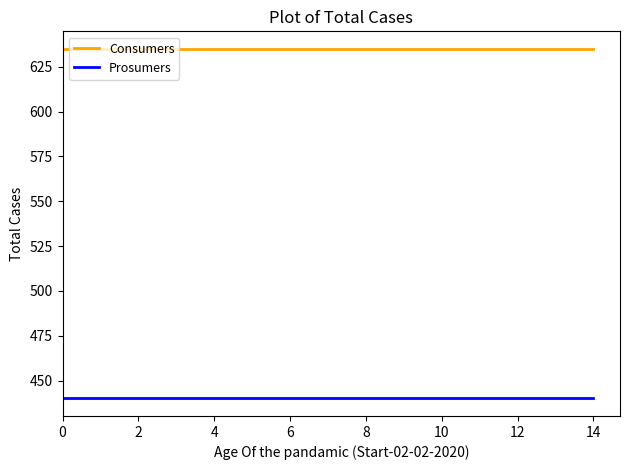

Rank the series by their average value, from lowest to highest.

Prosumers, Consumers